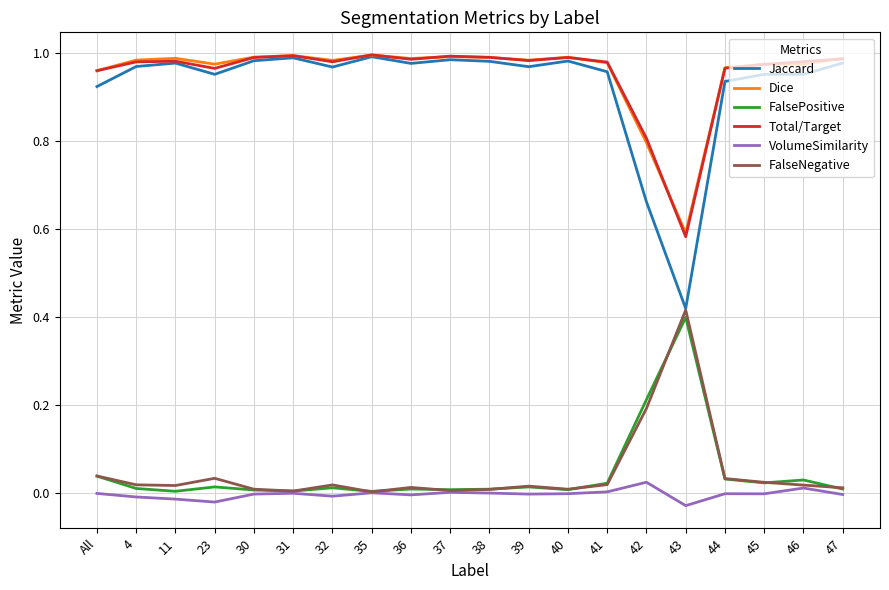

True or false: Total/Target and FalsePositive intersect in this chart.

False